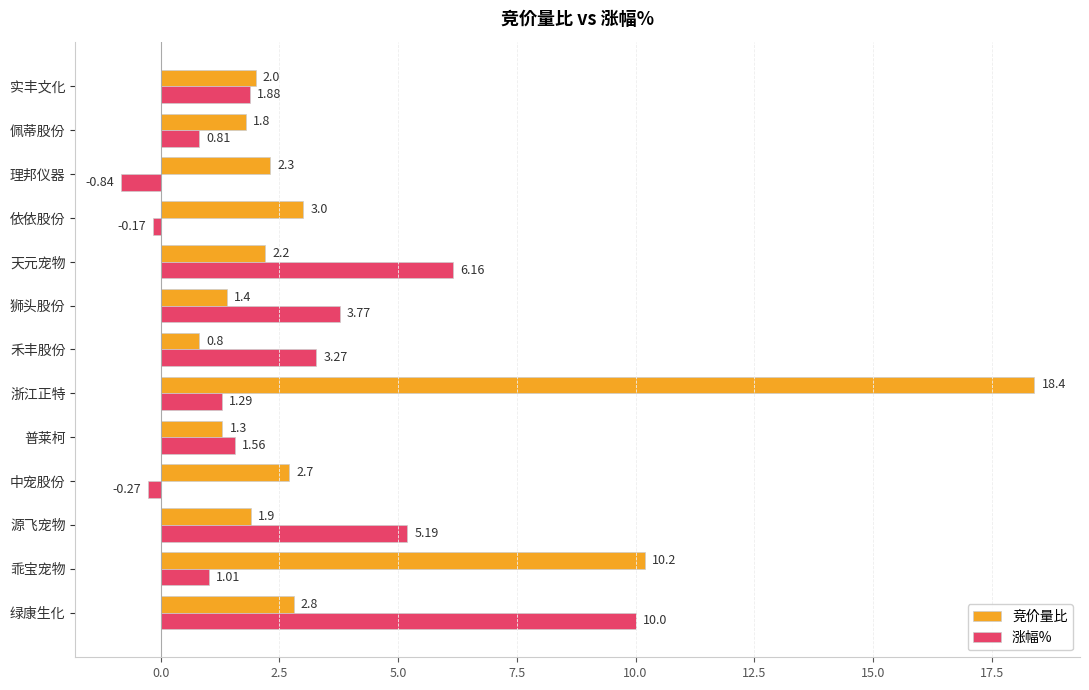

What is the spread (max minus min) of values at 天元宠物?

4.0